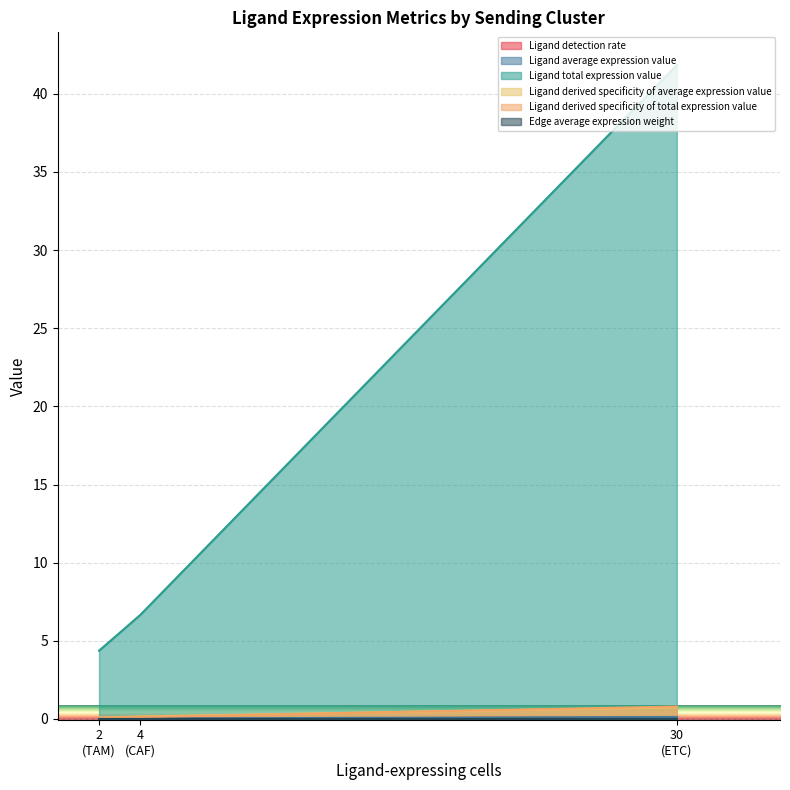

List the labels in order of Ligand total expression value value, largest first.

30
(ETC), 4
(CAF), 2
(TAM)